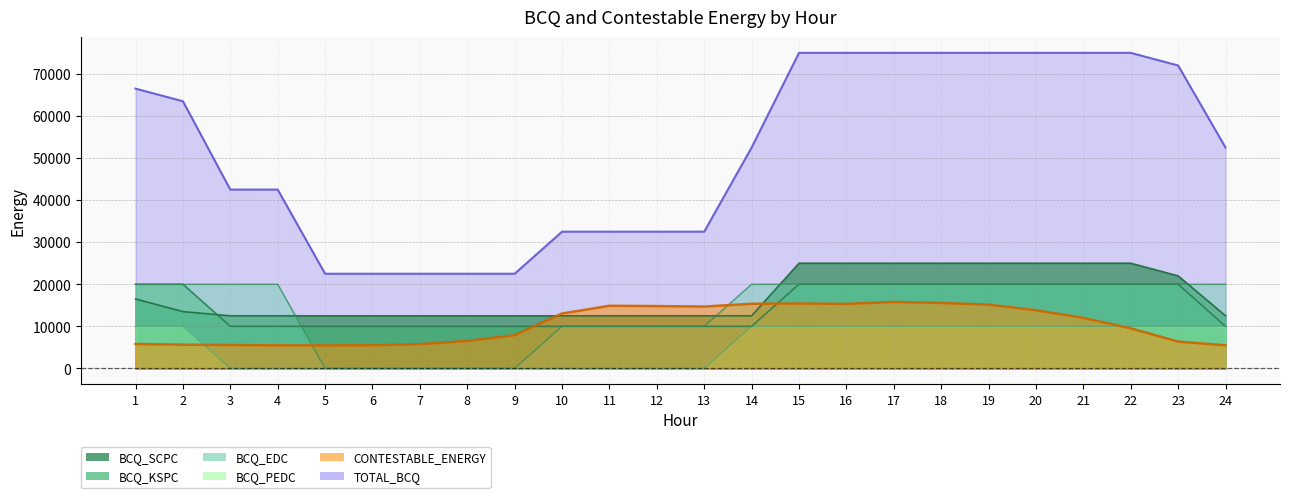

After their last crossing, which series has the higher values: CONTESTABLE_ENERGY or BCQ_KSPC?

BCQ_KSPC